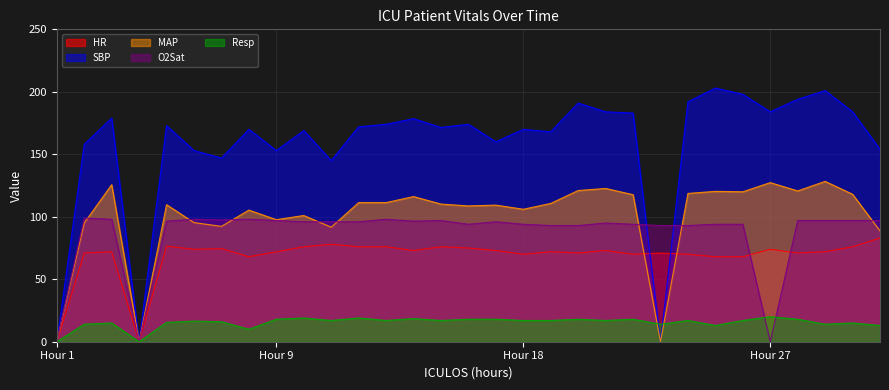

Which series has the largest total across all categories?

SBP